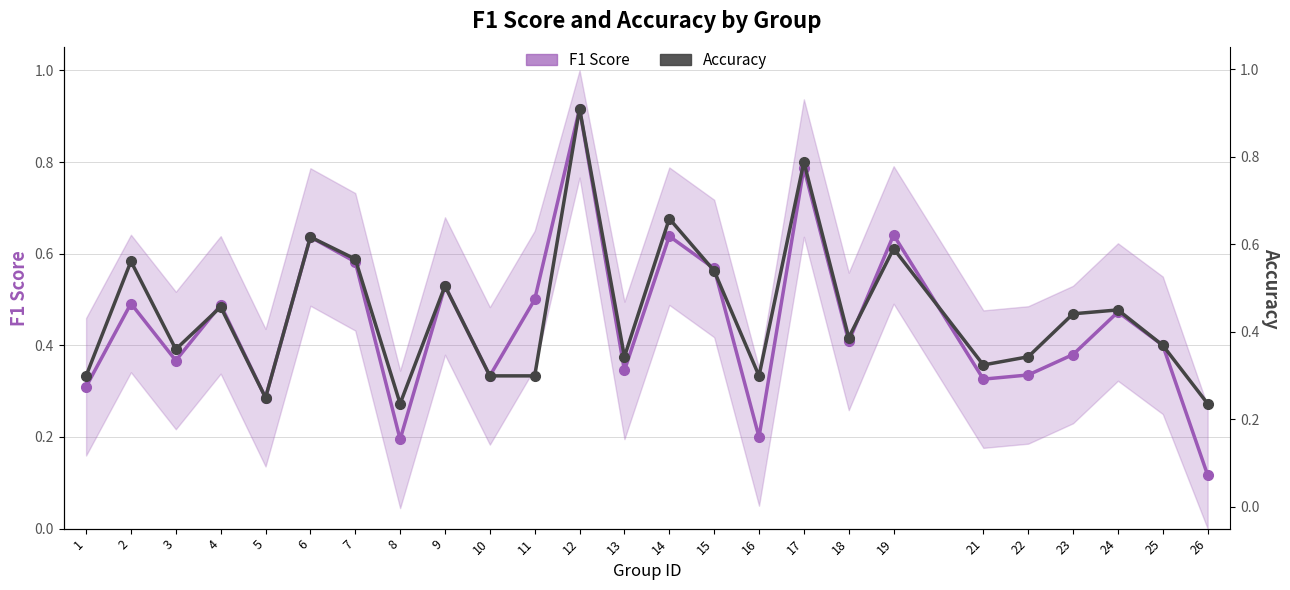

At 7, list the series in order from smallest to largest.

F1 Score, Accuracy